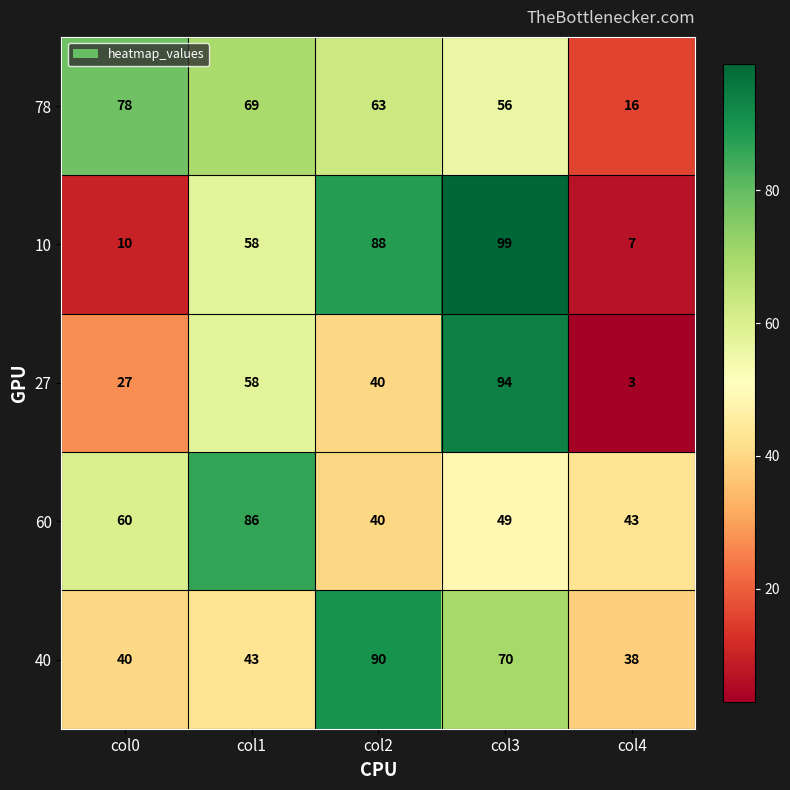

Read the 40 value at col1, to the nearest 10.

40